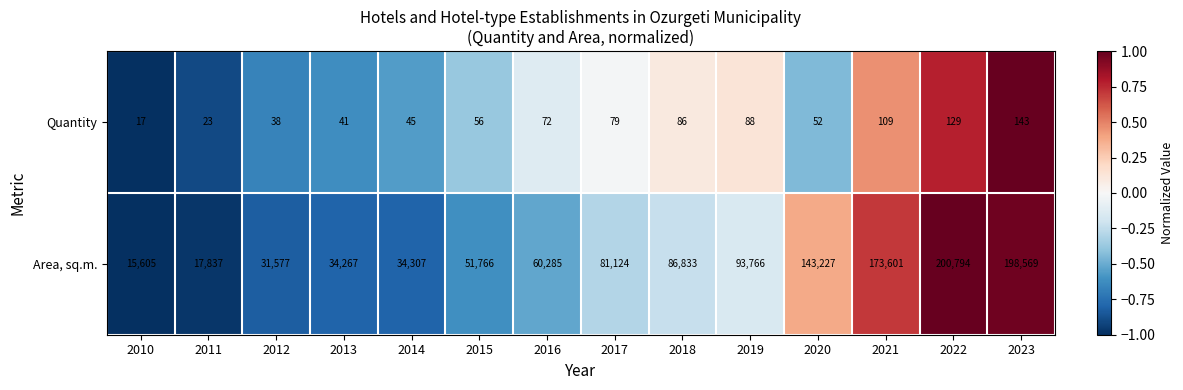

What is the difference between the second highest and minimum values in the Quantity series?

112